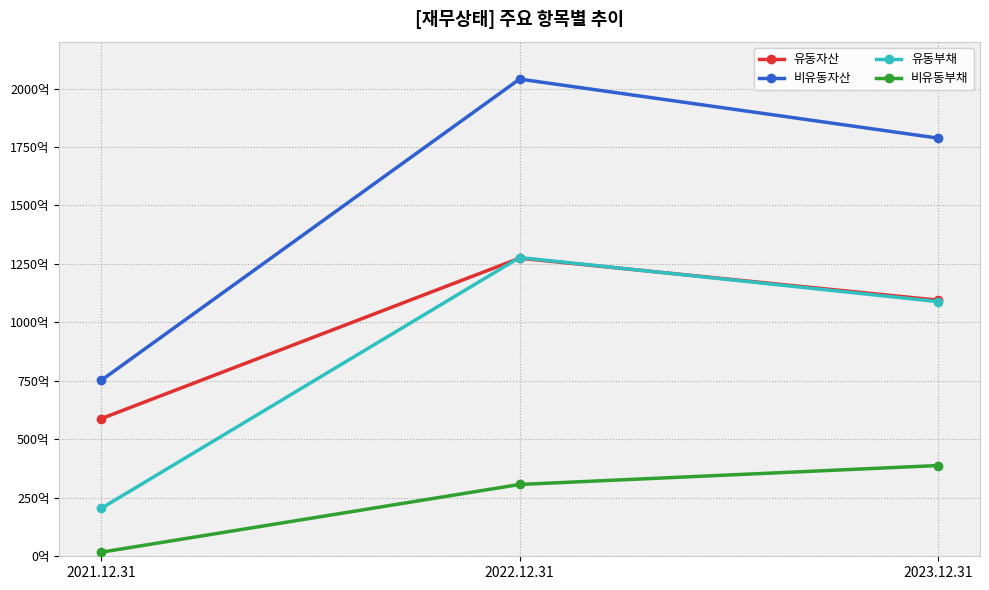

What is the sum of all 비유동자산 values?

458050647755